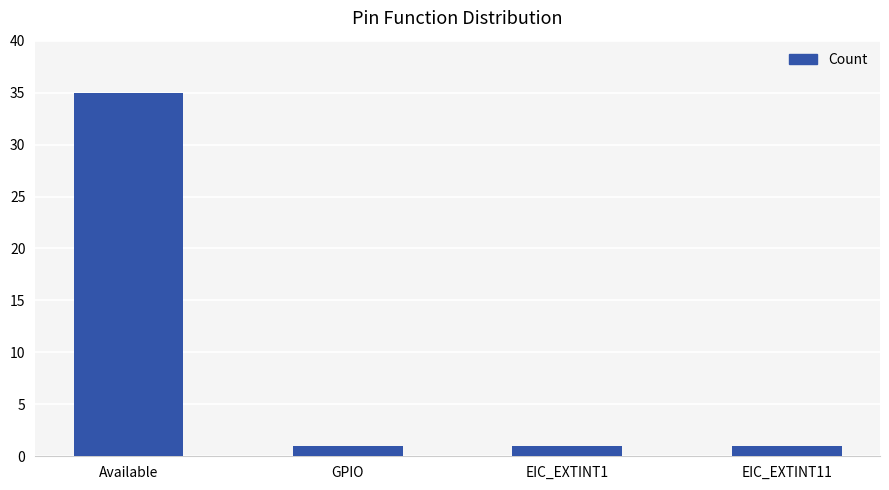

True or false: the data shows 1 at EIC_EXTINT1.

True